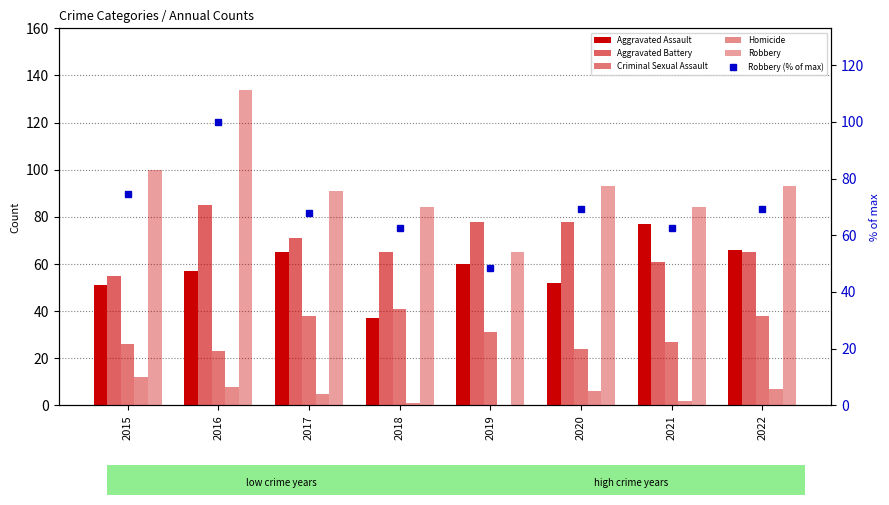

What is the maximum value for Aggravated Battery?

85.0